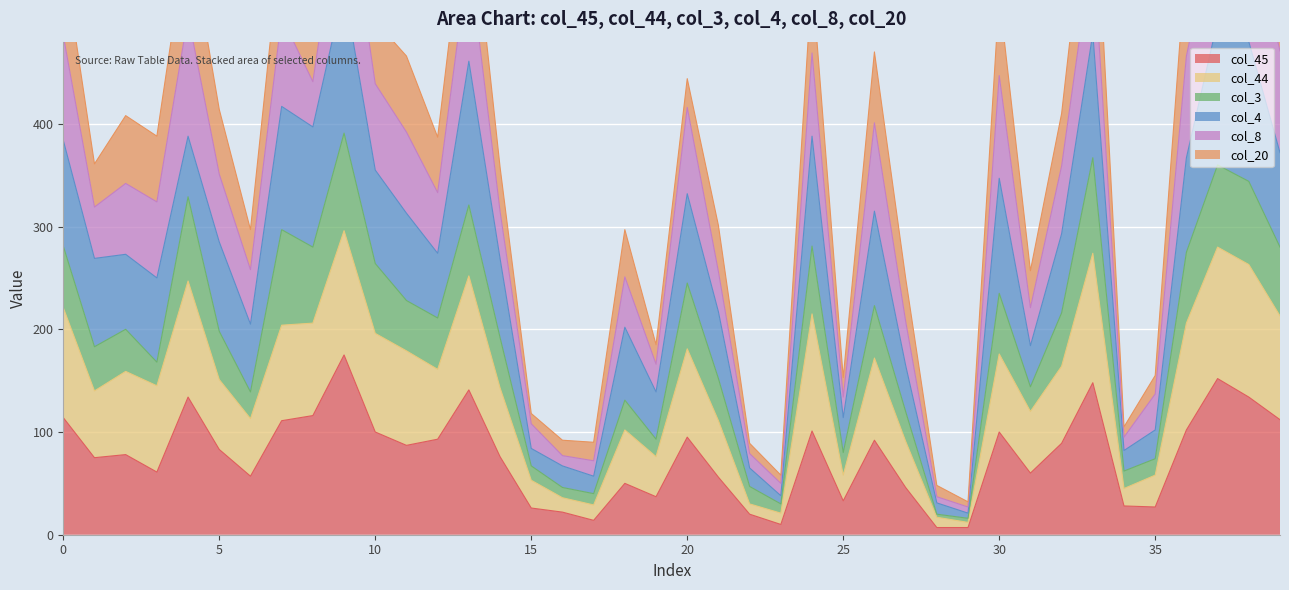

What is the difference between the col_44_line values at 14 and 38?

120